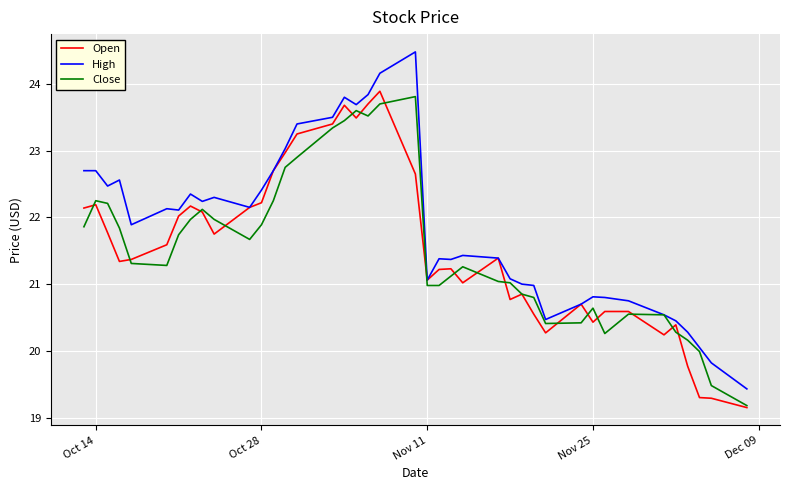

What is the lowest value of the Close series?

19.2